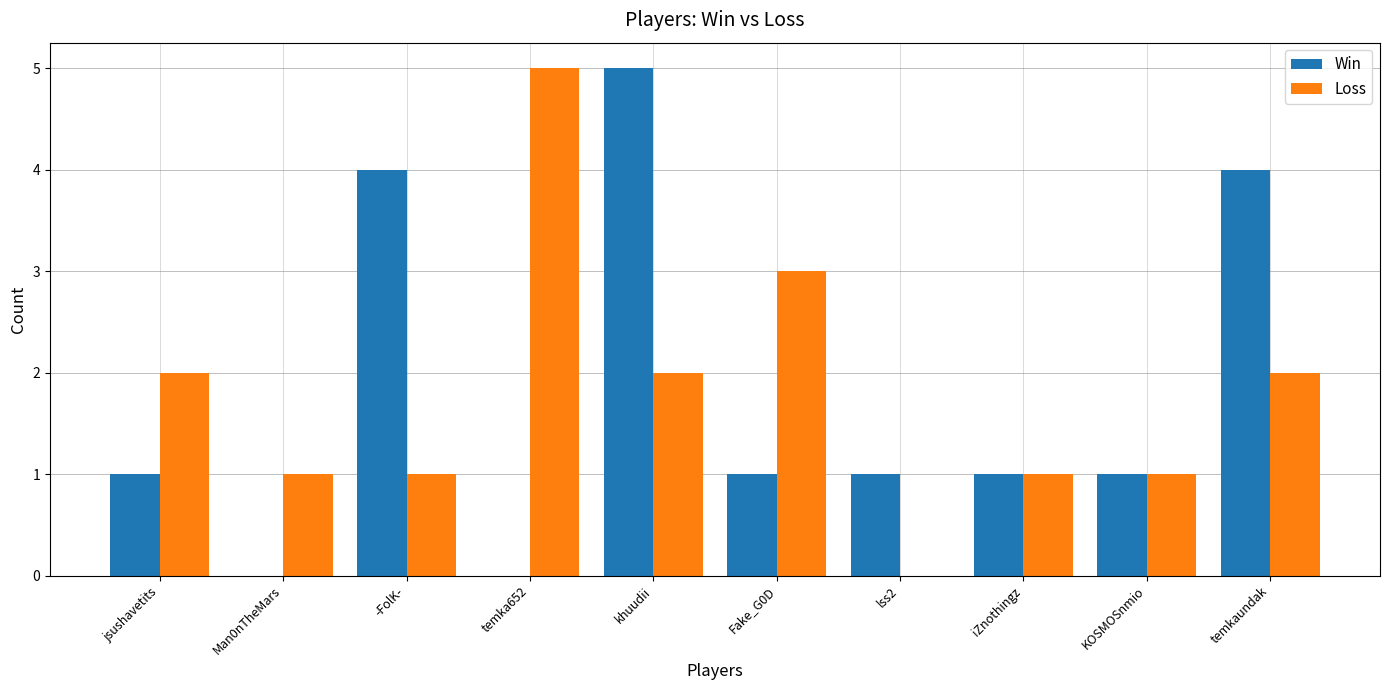

Count the number of categories in the chart.

10